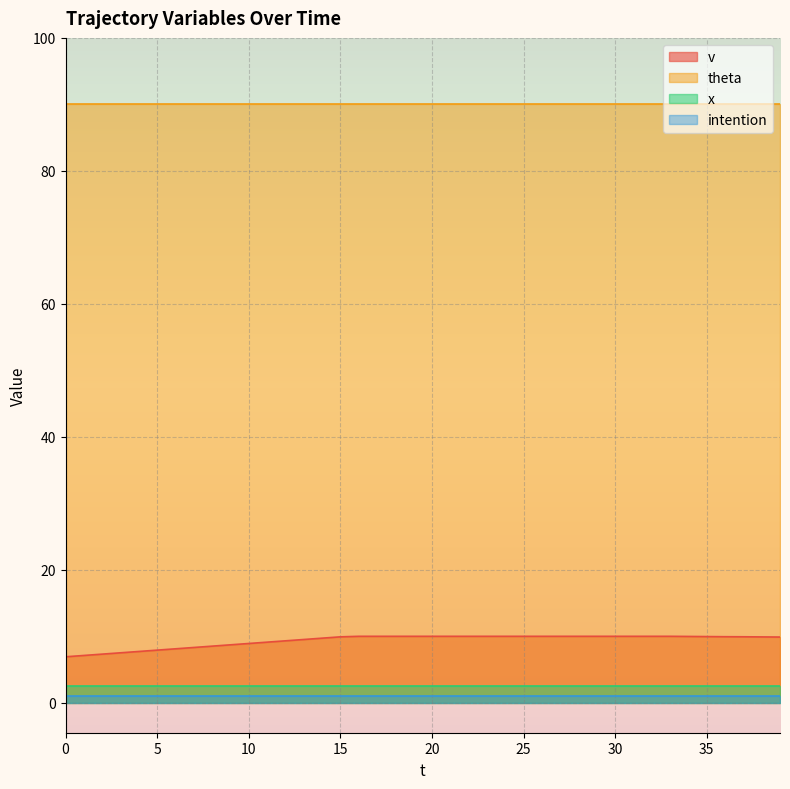

At which label does v first exceed 9?

11